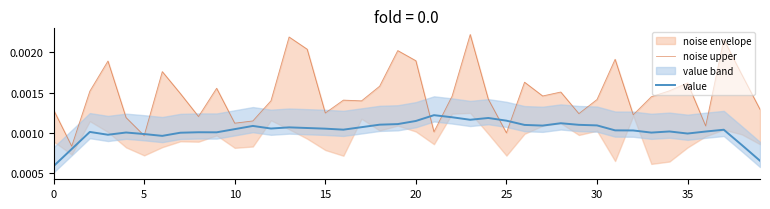

How many interior local peaks does the value series have?

10